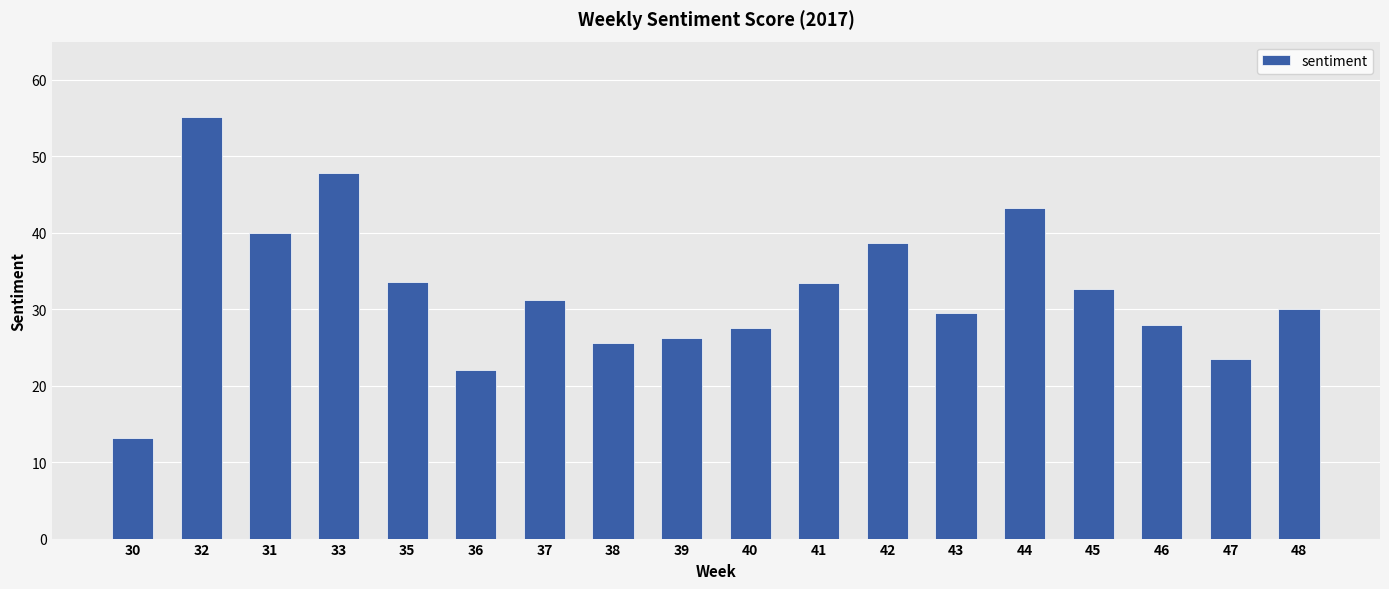

What is the change in value from 32 to 42?

-16.5